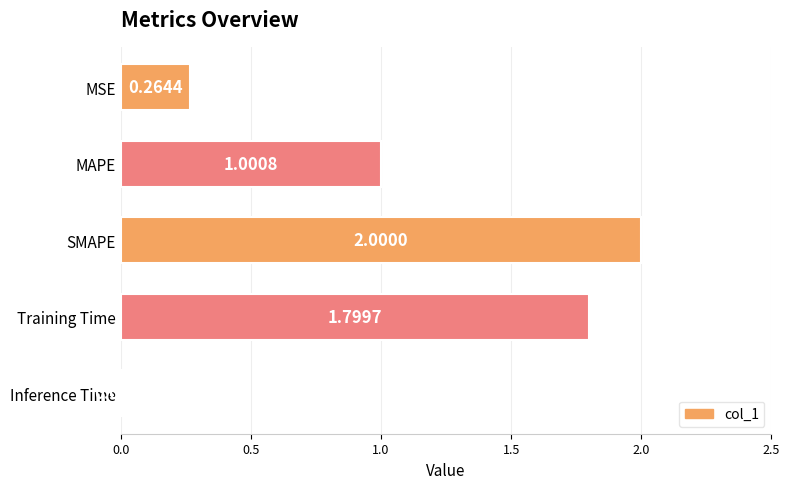

How many data points are above 1?

3